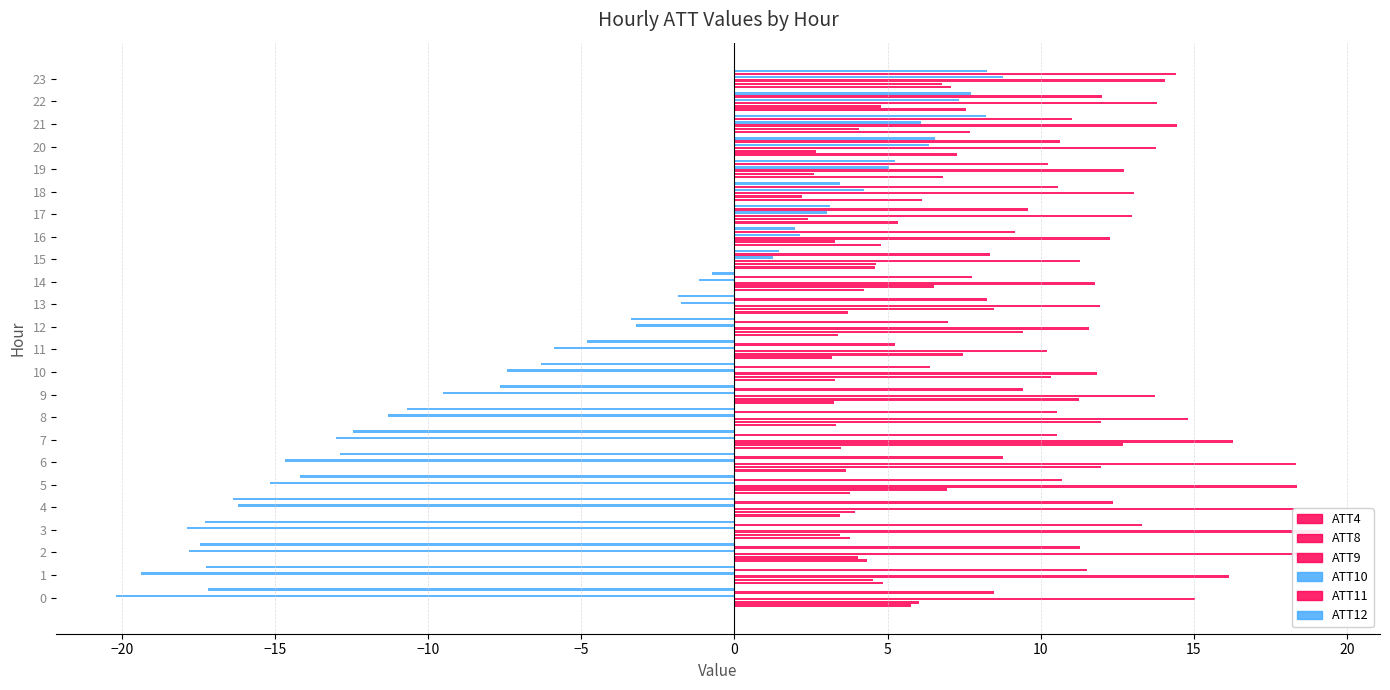

Reading left to right, transcribe all the data shown in this chart.

ATT4: 5.8	4.8	4.3	3.8	3.5	3.8	3.6	3.5	3.3	3.2	3.3	3.2	3.4	3.7	4.2	4.6	4.8	5.3	6.1	6.8	7.3	7.7	7.6	7.1
ATT8: 6.0	4.5	4.0	3.5	3.9	6.9	12.0	12.7	12.0	11.3	10.3	7.5	9.4	8.5	6.5	4.6	3.3	2.4	2.2	2.6	2.7	4.1	4.8	6.8
ATT9: 15.0	16.2	18.4	19.1	18.3	18.4	18.4	16.3	14.8	13.7	11.8	10.2	11.6	11.9	11.8	11.3	12.3	13.0	13.0	12.7	13.8	14.5	13.8	14.1
ATT10: -20.2	-19.4	-17.8	-17.9	-16.2	-15.2	-14.7	-13.0	-11.3	-9.5	-7.4	-5.9	-3.2	-1.7	-1.2	1.3	2.2	3.0	4.2	5.0	6.3	6.1	7.3	8.8
ATT11: 8.5	11.5	11.3	13.3	12.4	10.7	8.8	10.5	10.5	9.4	6.4	5.2	7.0	8.2	7.7	8.3	9.2	9.6	10.6	10.2	10.6	11.0	12.0	14.4
ATT12: -17.2	-17.3	-17.4	-17.3	-16.4	-14.2	-12.9	-12.5	-10.7	-7.6	-6.3	-4.8	-3.4	-1.8	-0.7	1.4	2.0	3.1	3.4	5.2	6.5	8.2	7.7	8.2